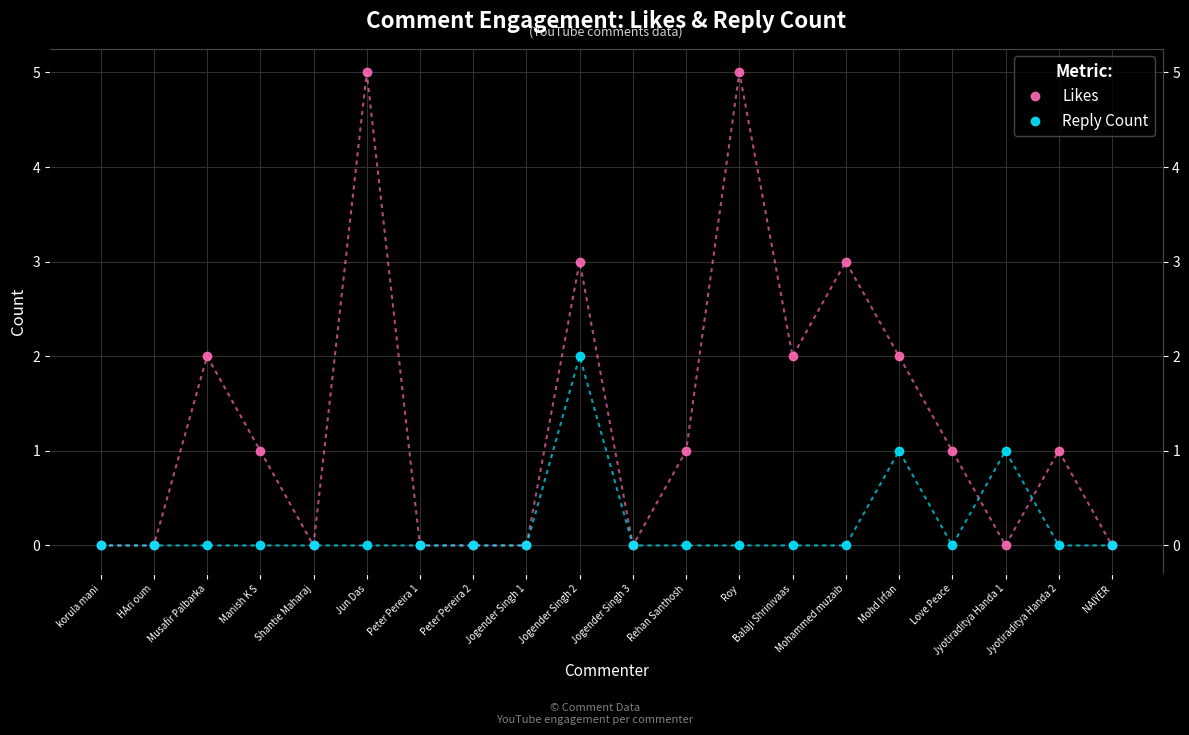

What is the value of the Likes point at the 12th from the left?

1